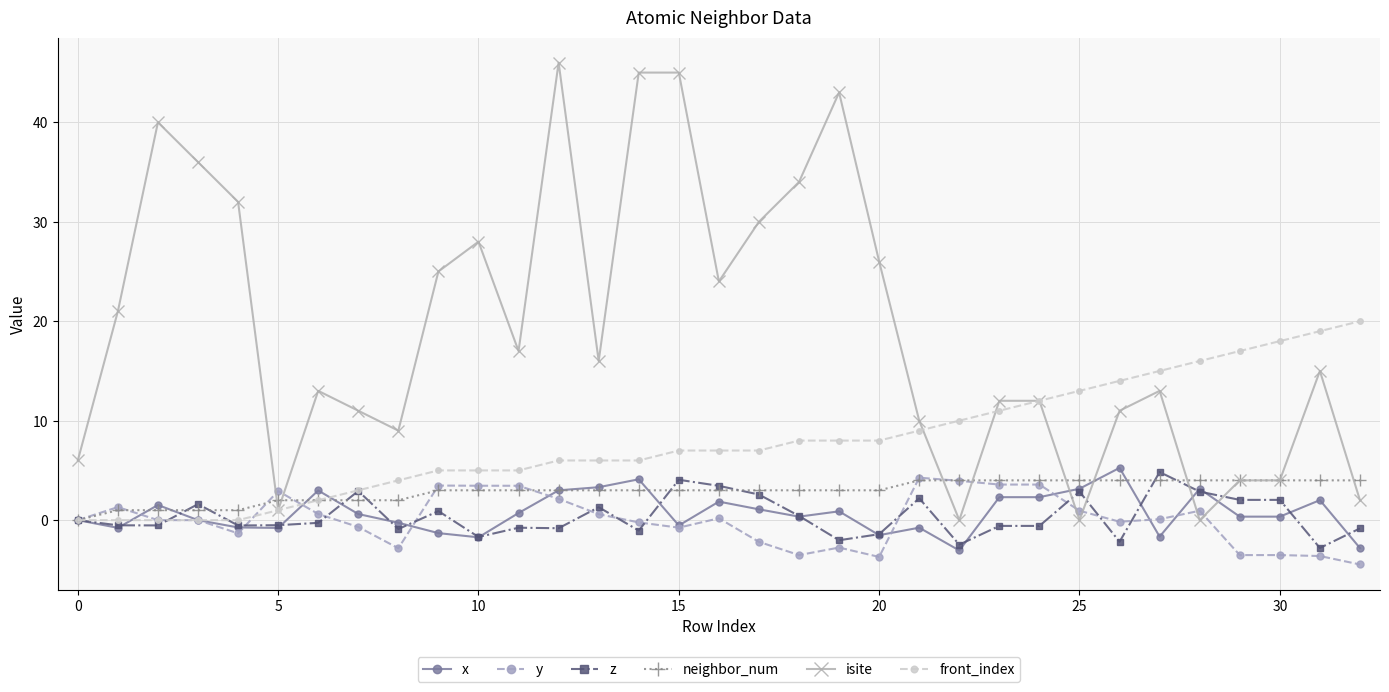

What is the difference between the maximum and second lowest values in the y series?

8.0